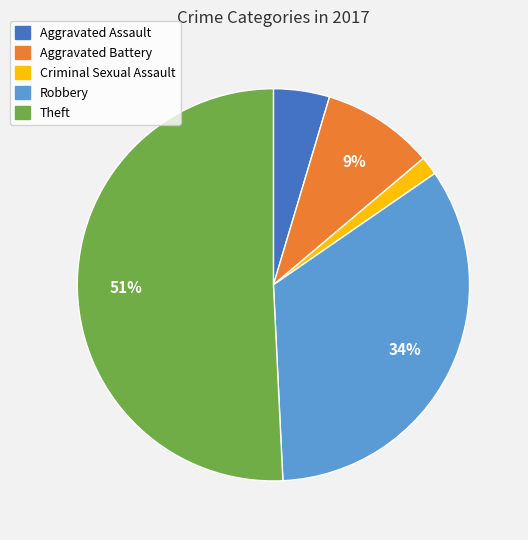

Count the number of slices in the pie.

5